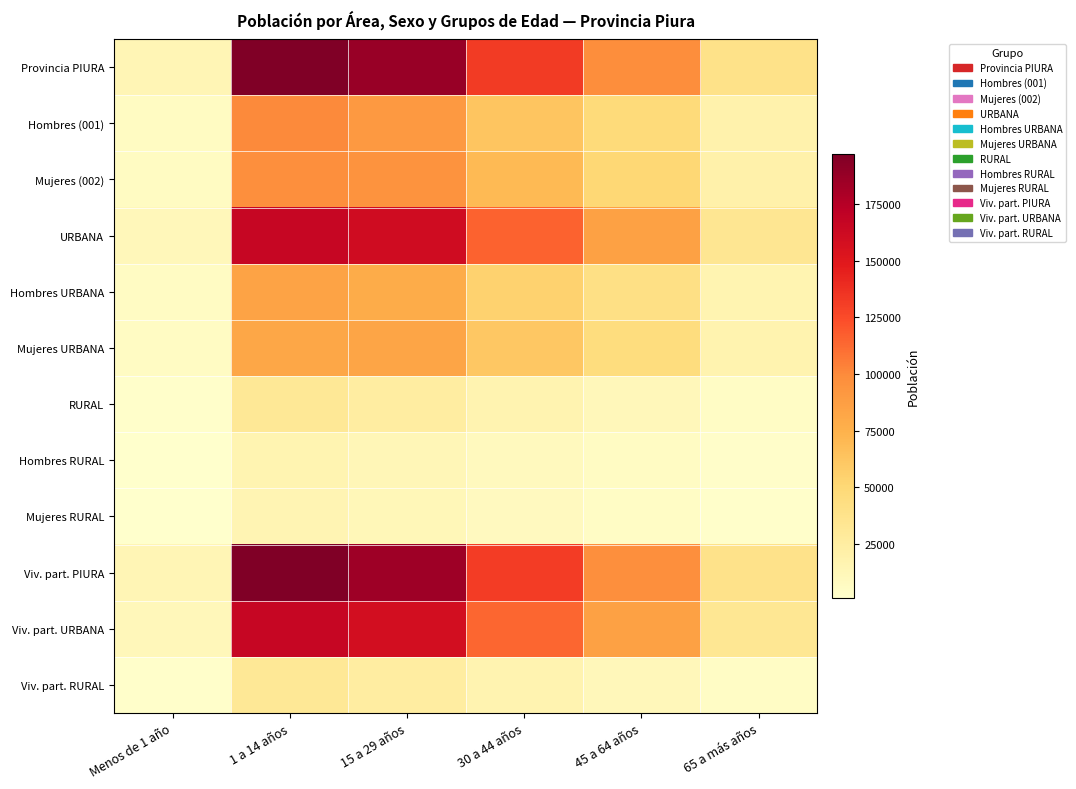

Which category has the lowest value across all series?

Menos de 1 año